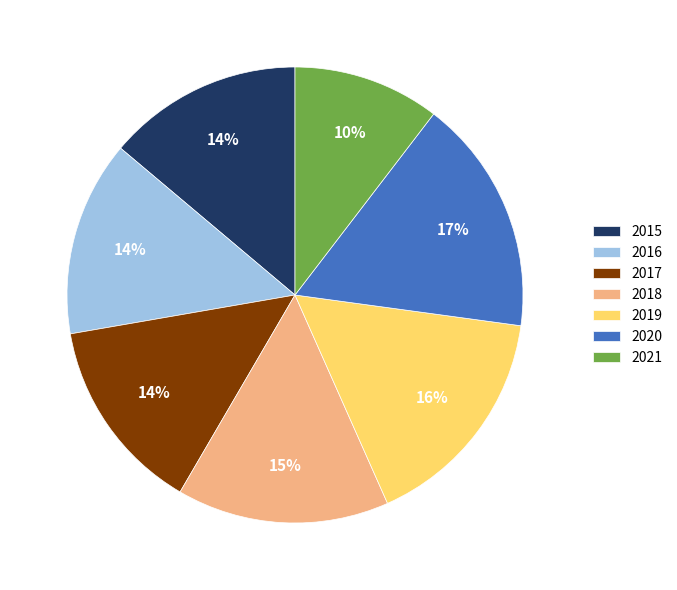

Which has a higher value, 2019 or 2021?

2019